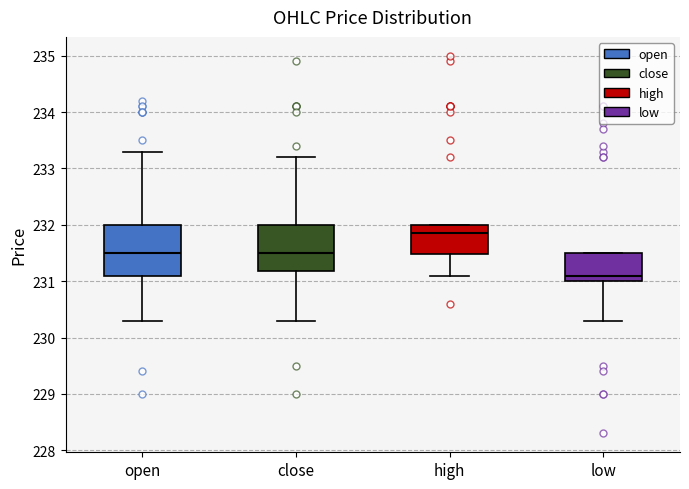

Where does the upper whisker of the box for close end on the y-axis? The values are not printed on the chart, so give them approximately, as read against the axis.

233.2